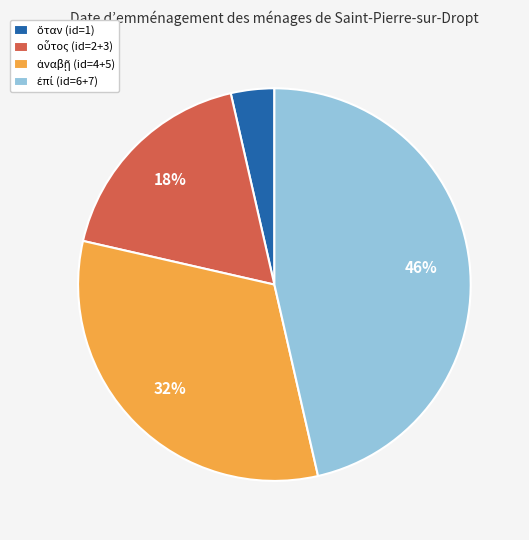

To the nearest percent, what is the average slice percentage?

25%